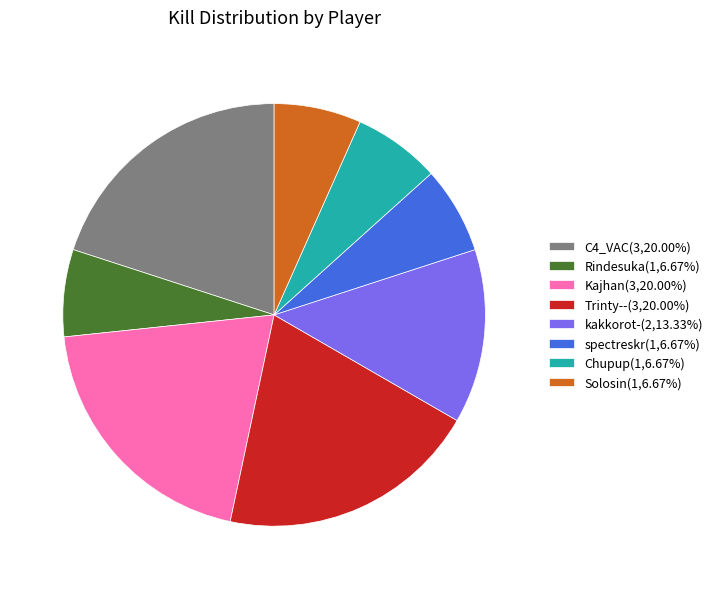

Approximately how many times larger is the value at Solosin(1,6.67%) compared to C4_VAC(3,20.00%)?

0.3